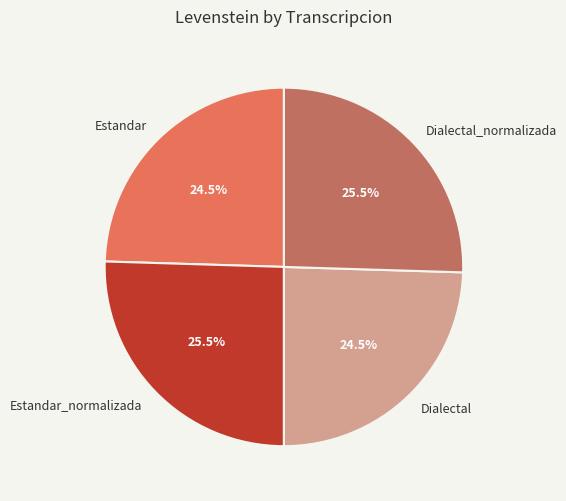

Is there any slice that represents more than half of the pie?

No